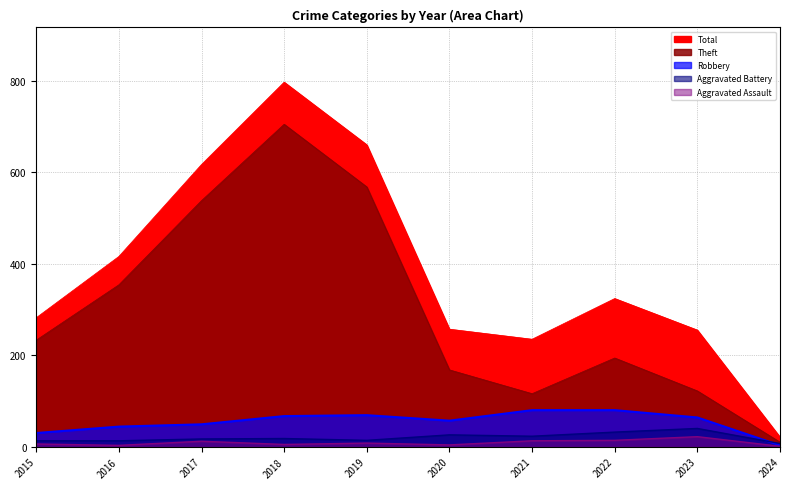

What is the difference between the highest and lowest values at 2019?

652